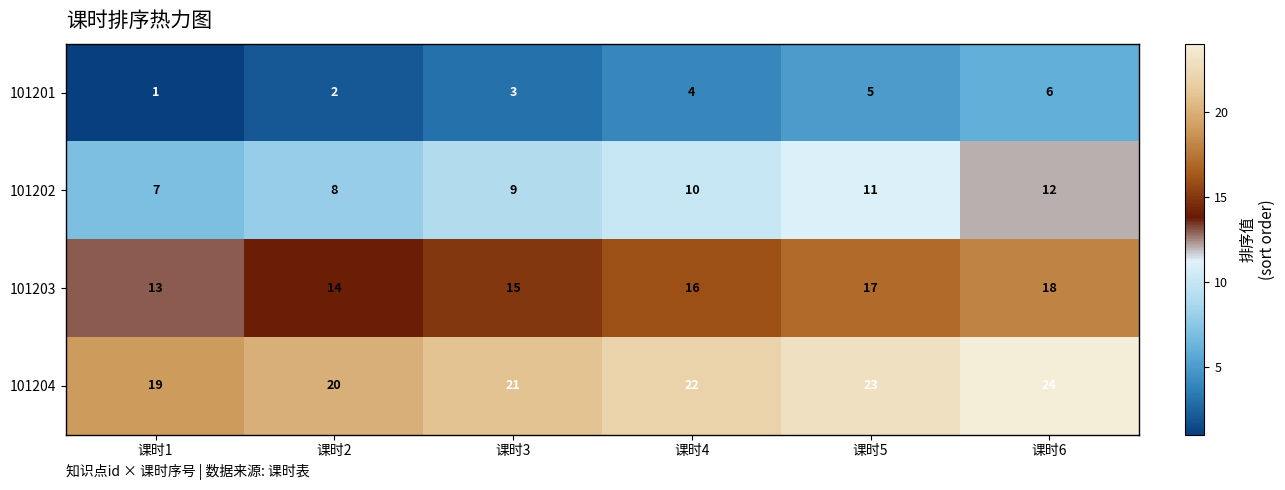

What is the maximum value shown in the chart?

24